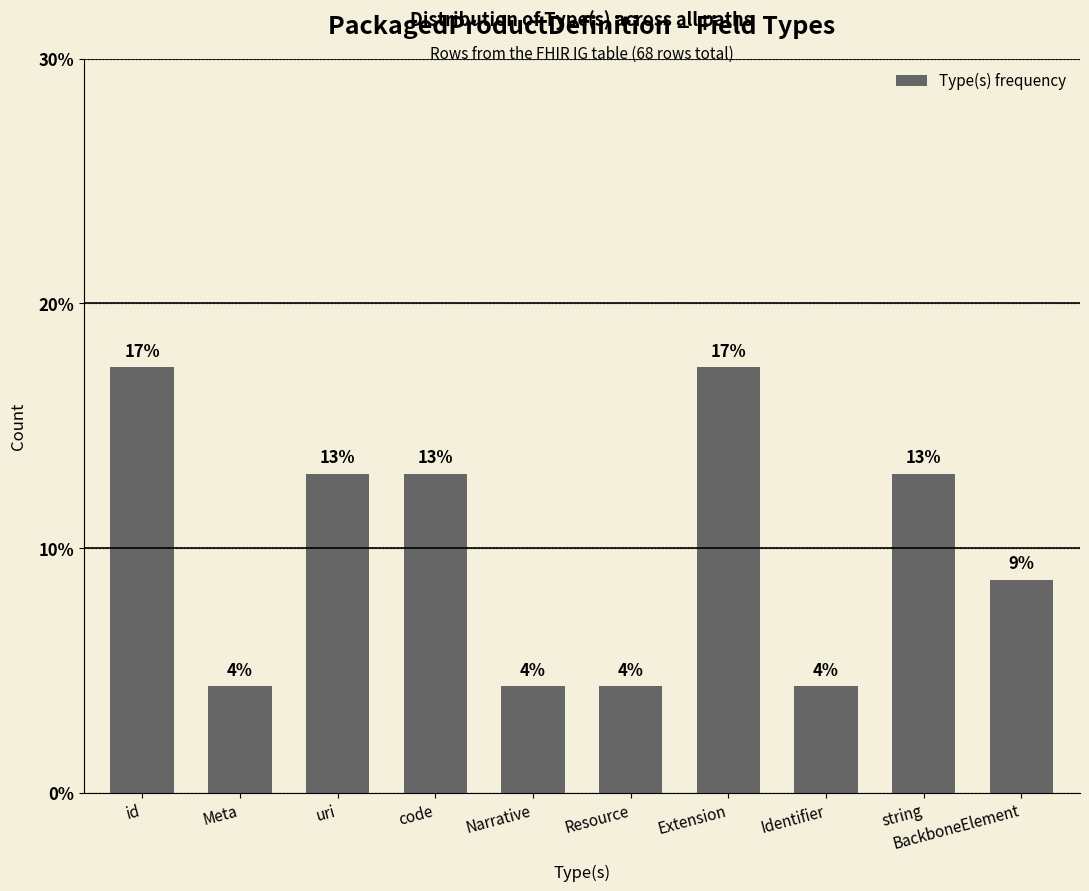

List the labels in order of value, smallest first.

Meta, Narrative, Resource, Identifier, BackboneElement, uri, code, string, id, Extension